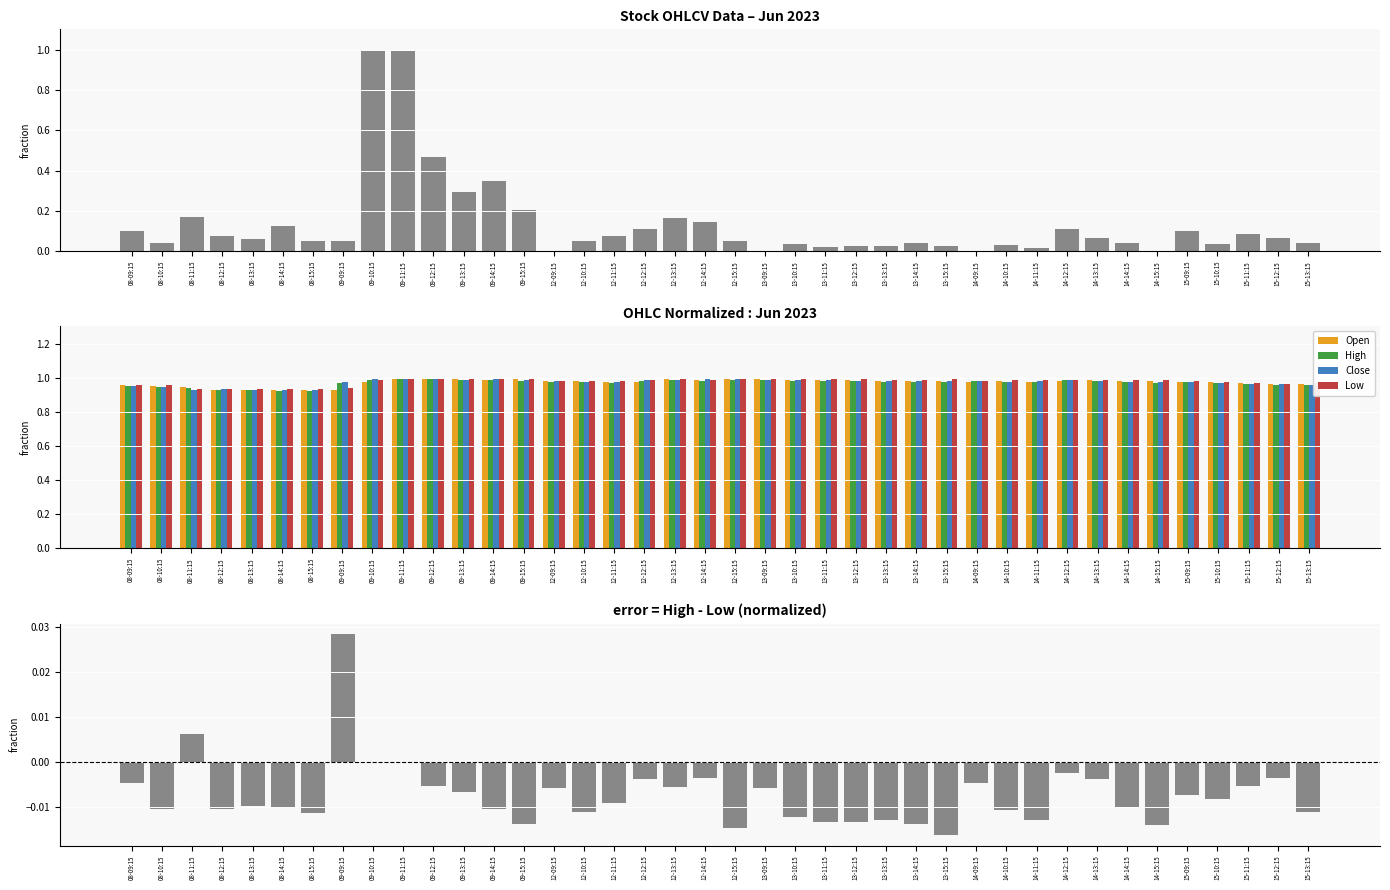

What is the approximate value of Open at 08-14:15?

0.9